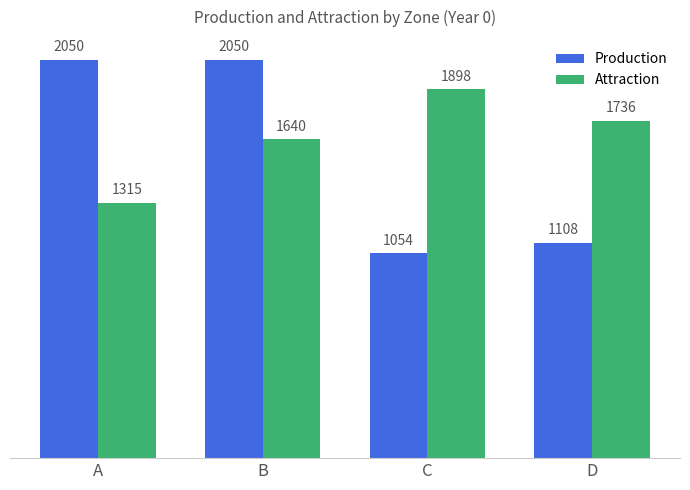

What is the difference between the maximum and minimum values in the Production series?

996